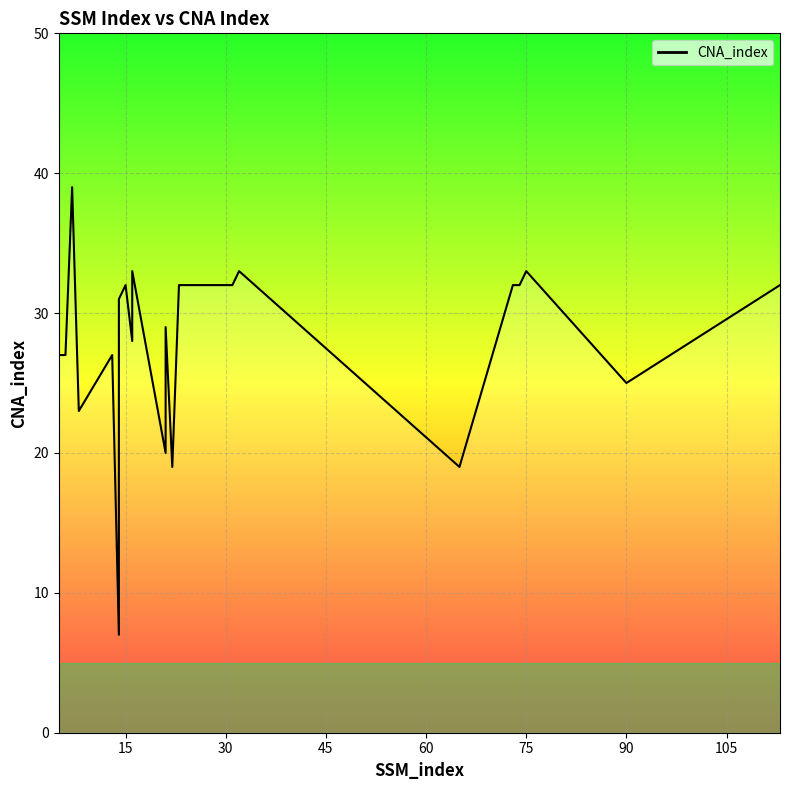

The chart shows a value of 33 at 18. True or false?

False